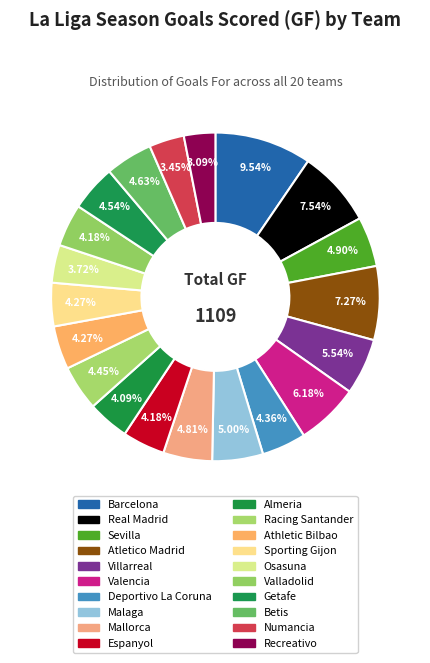

What percentage is the Valladolid slice, to the nearest percent?

4%